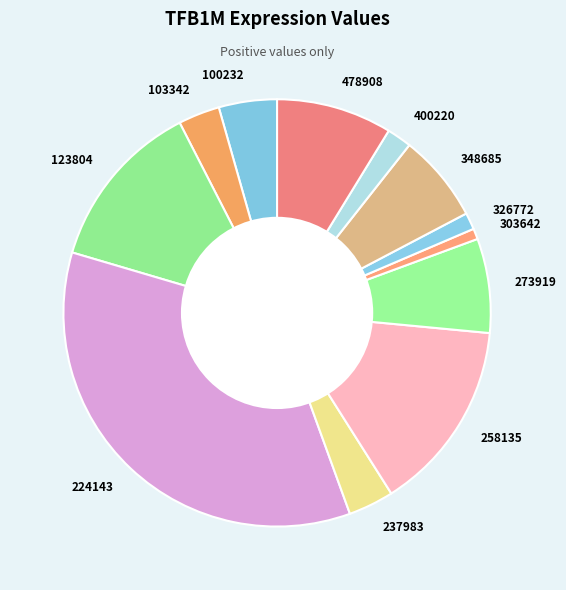

Which category has the biggest portion of the pie?

224143